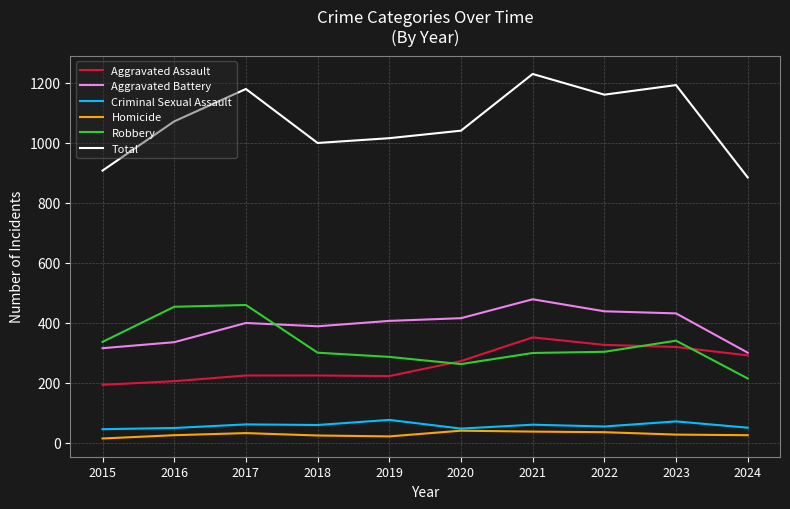

At which category is the sum across all series the highest?

2021